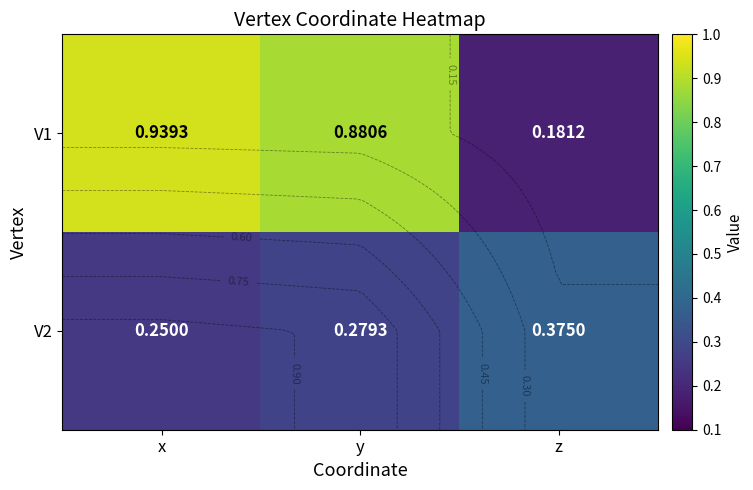

Which category has the lowest value in the V2 series?

x